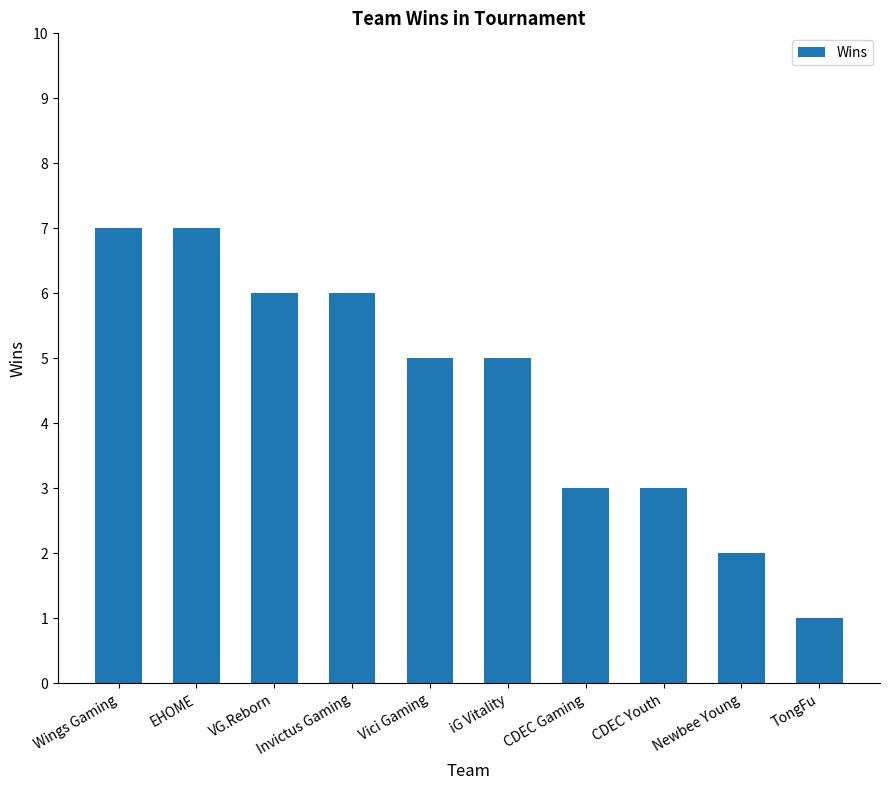

At which label does the data first exceed 5?

Wings Gaming